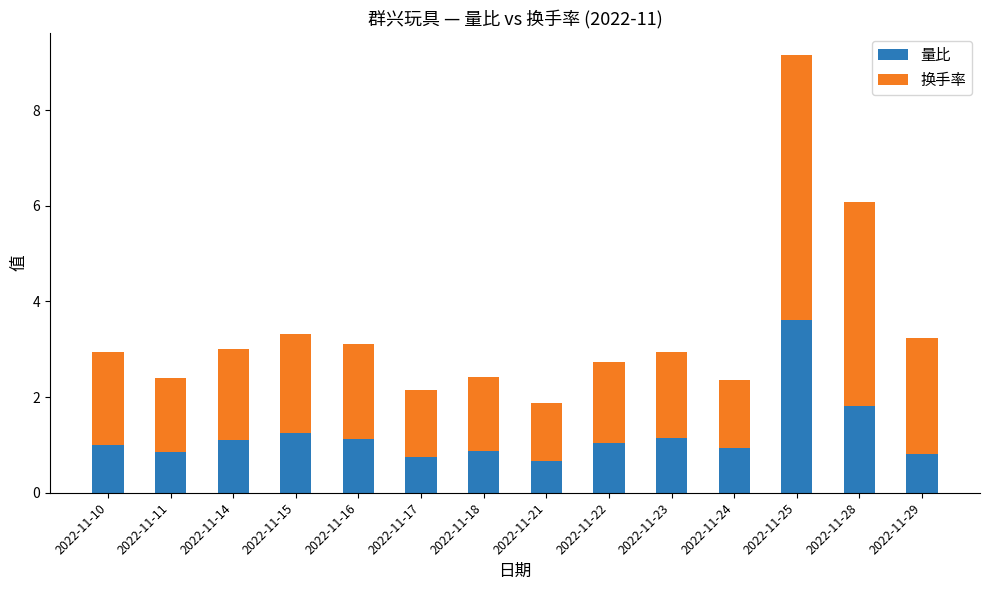

How many categories are shown in the chart?

14